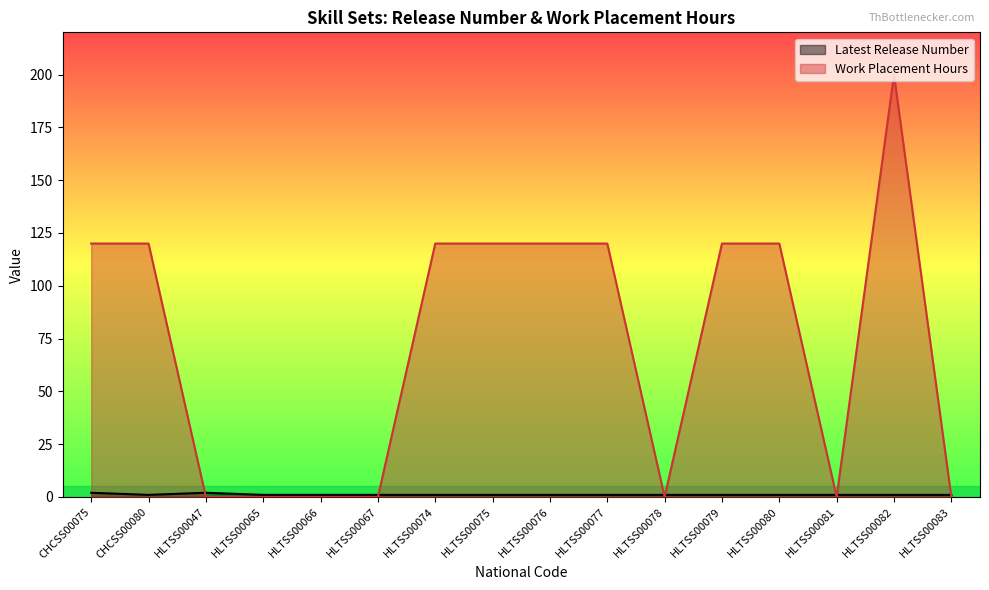

At which label does Work Placement Hours first exceed 120?

HLTSS00082